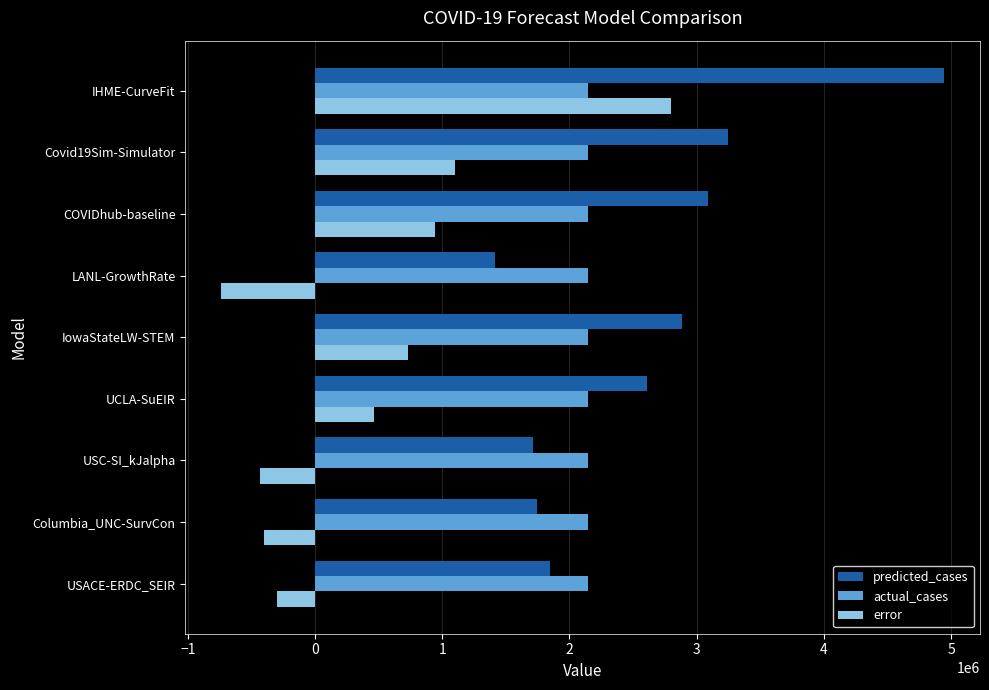

What is the total value across all series at COVIDhub-baseline?

6180636.0